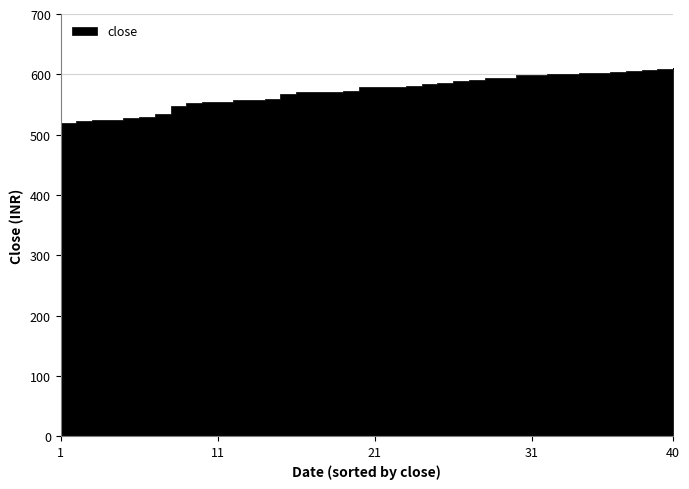

What position from the right is 2021-09-28?

22